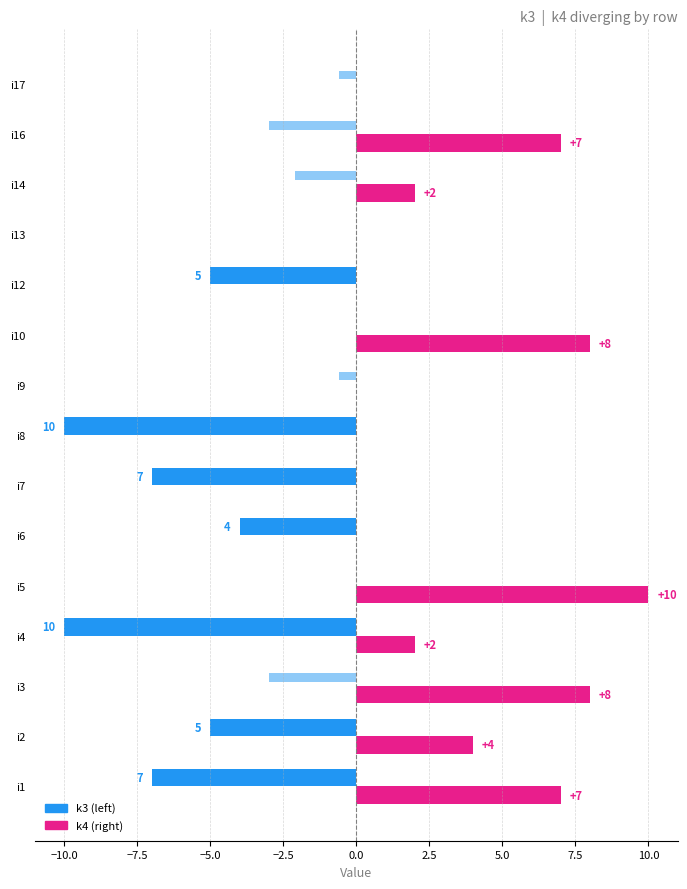

How many distinct data groups are displayed?

3